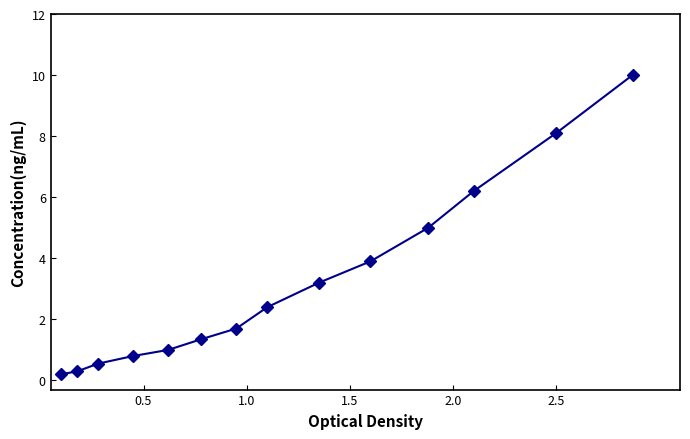

Is this an area chart (filled region under the line)?

No